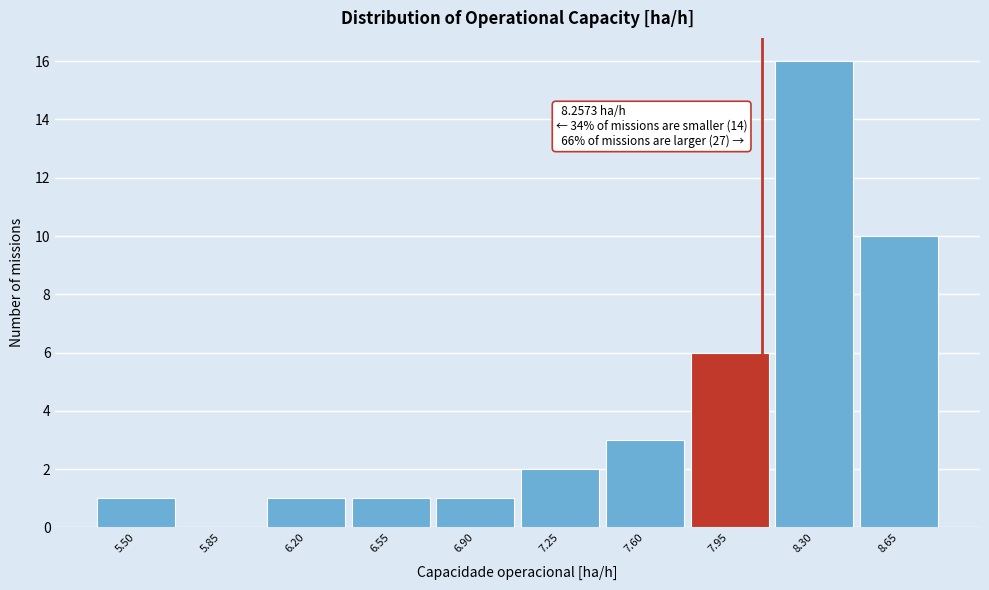

Reading right to left, extract all data points from this chart.

8.65=10	8.30=16	7.95=6	7.60=3	7.25=2	6.90=1	6.55=1	6.20=1	5.85=0	5.50=1